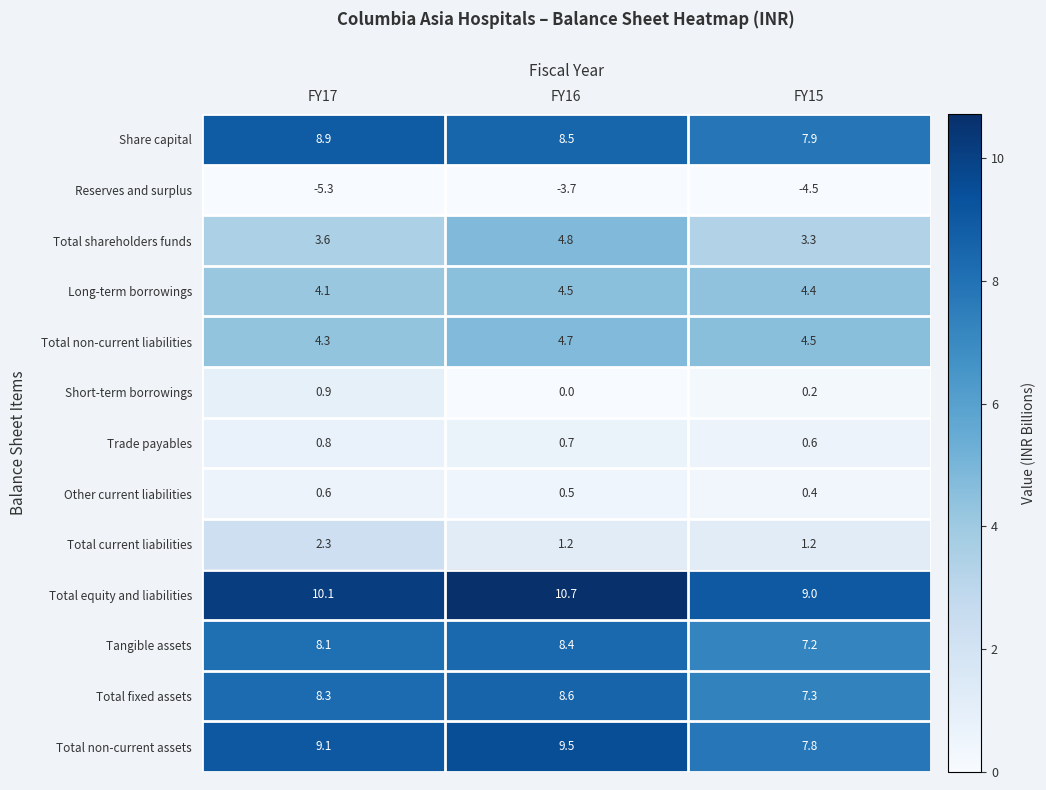

At how many categories does at least one series exceed 1?

3